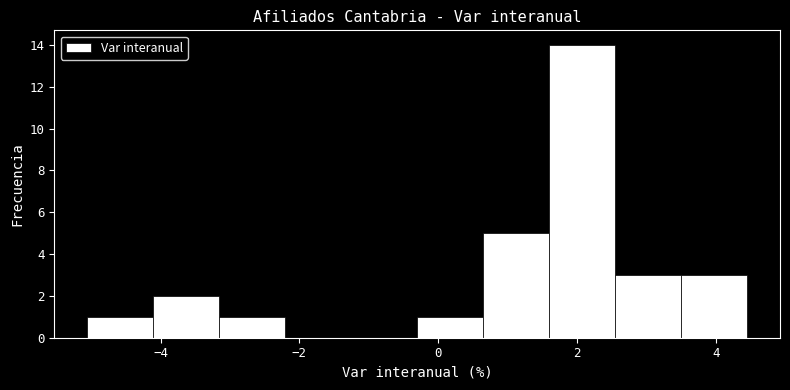

Reading left to right, list every bar in this chart as the range it spans on the x-axis followed by its height. Neither the bar edges nor the heights are printed on the chart, so give them approximately, as read against the axes.

-5.0 to -4.2: 1
-4.2 to -3.2: 2
-3.2 to -2.2: 1
-2.2 to -1.2: 0
-1.2 to -0.4: 0
-0.4 to 0.6: 1
0.6 to 1.6: 5
1.6 to 2.6: 14
2.6 to 3.4: 3
3.4 to 4.4: 3